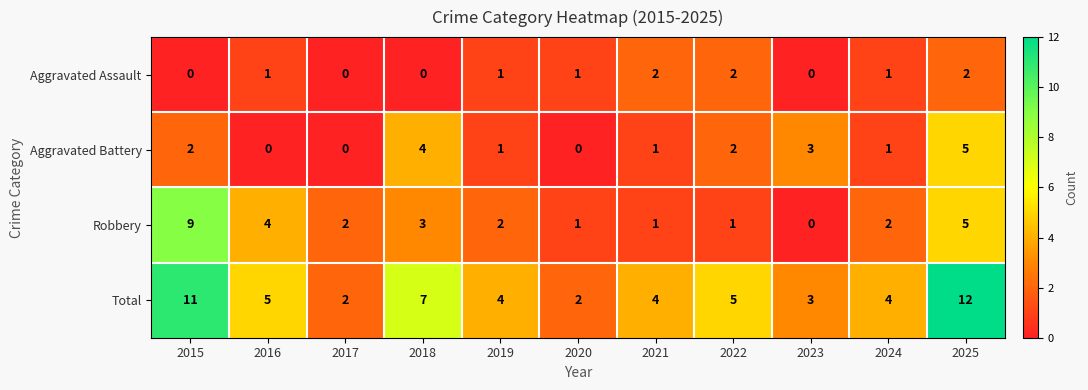

Where does the Total series first go above 4?

2015